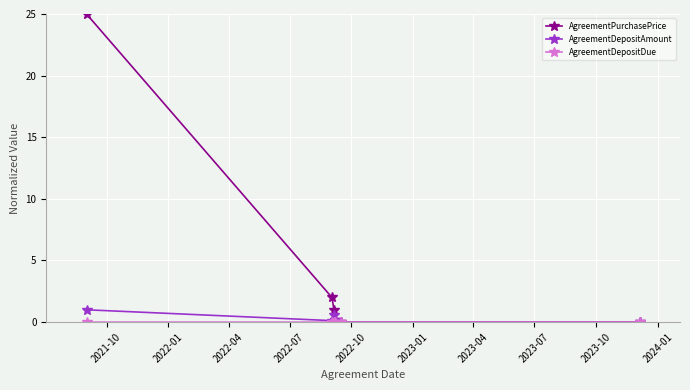

True or false: AgreementPurchasePrice has more than 2 interior local peaks.

False